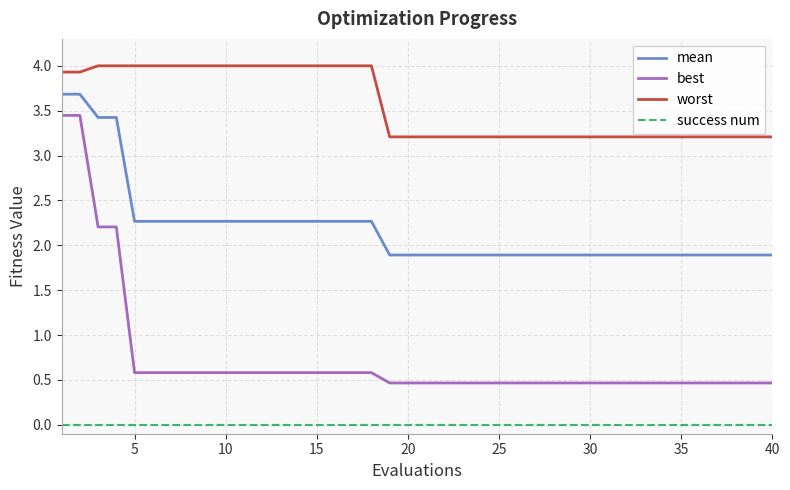

What is the greatest value displayed?

4.0